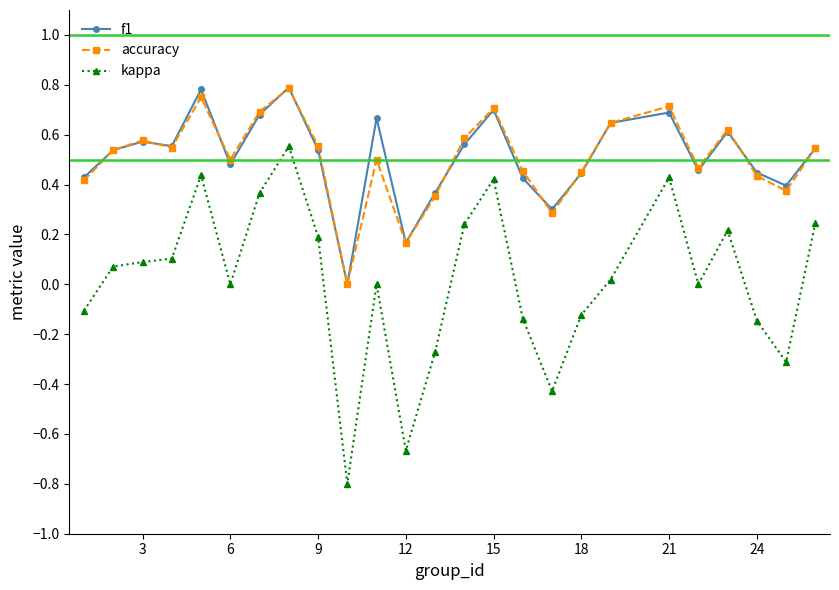

How many positive values does the f1 series have?

24